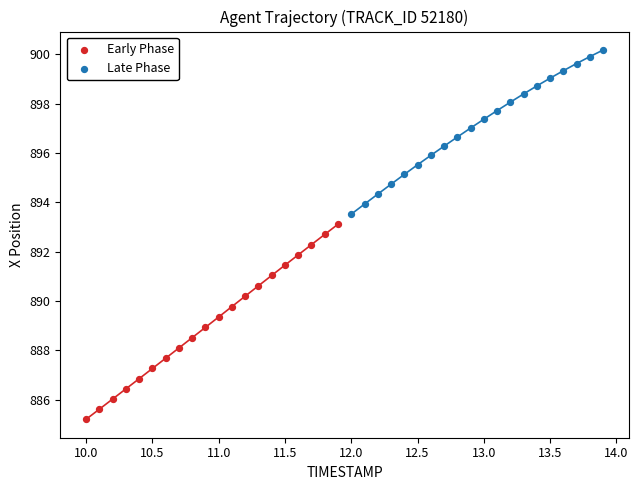

Which series contains the lowest Y value?

Early Phase